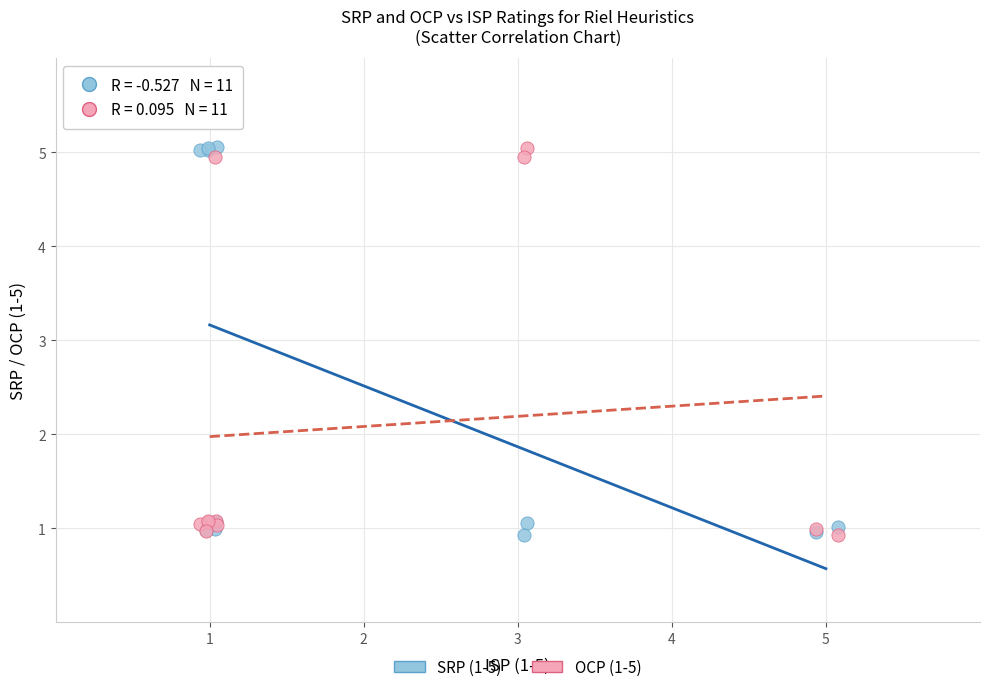

What is the X range (max minus min) for the scatter plot?

4.1